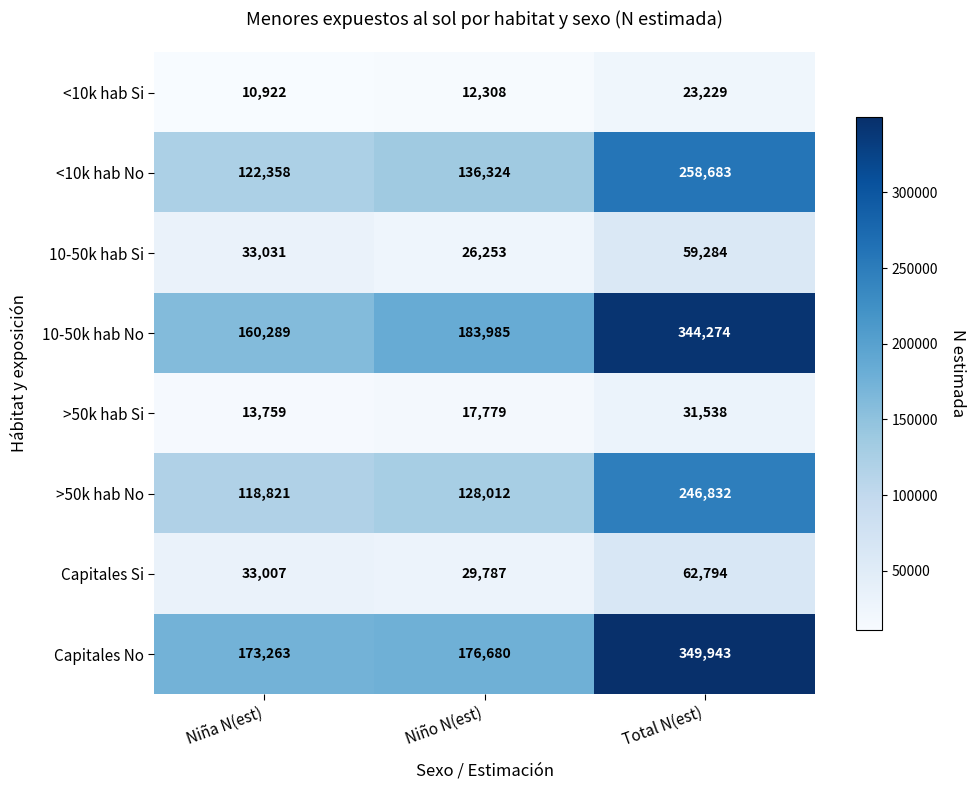

What is the spread (max minus min) of values at Niño N(est)?

171677